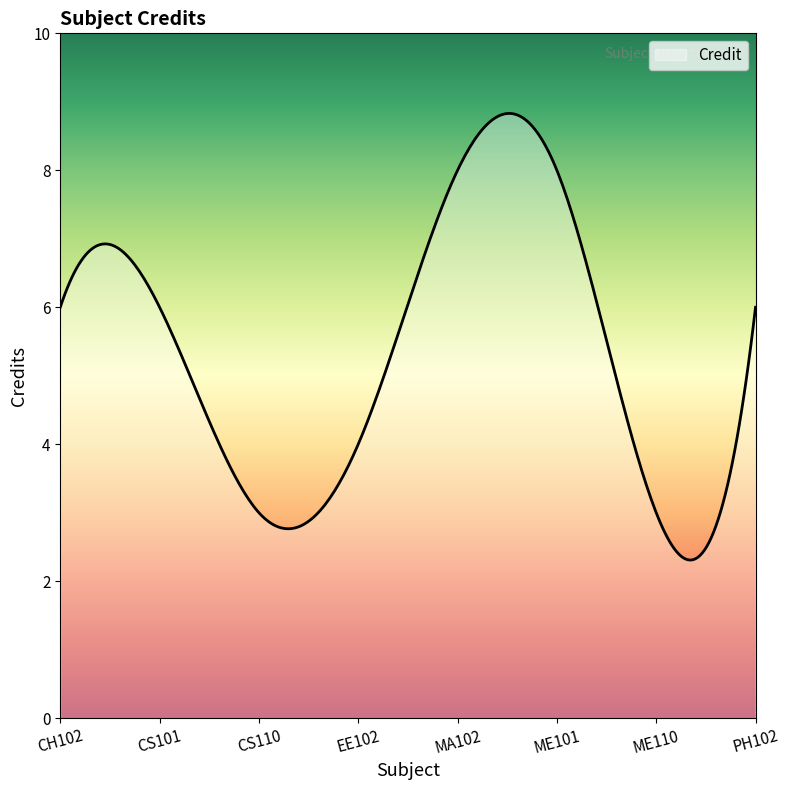

What is the smallest value displayed?

2.3